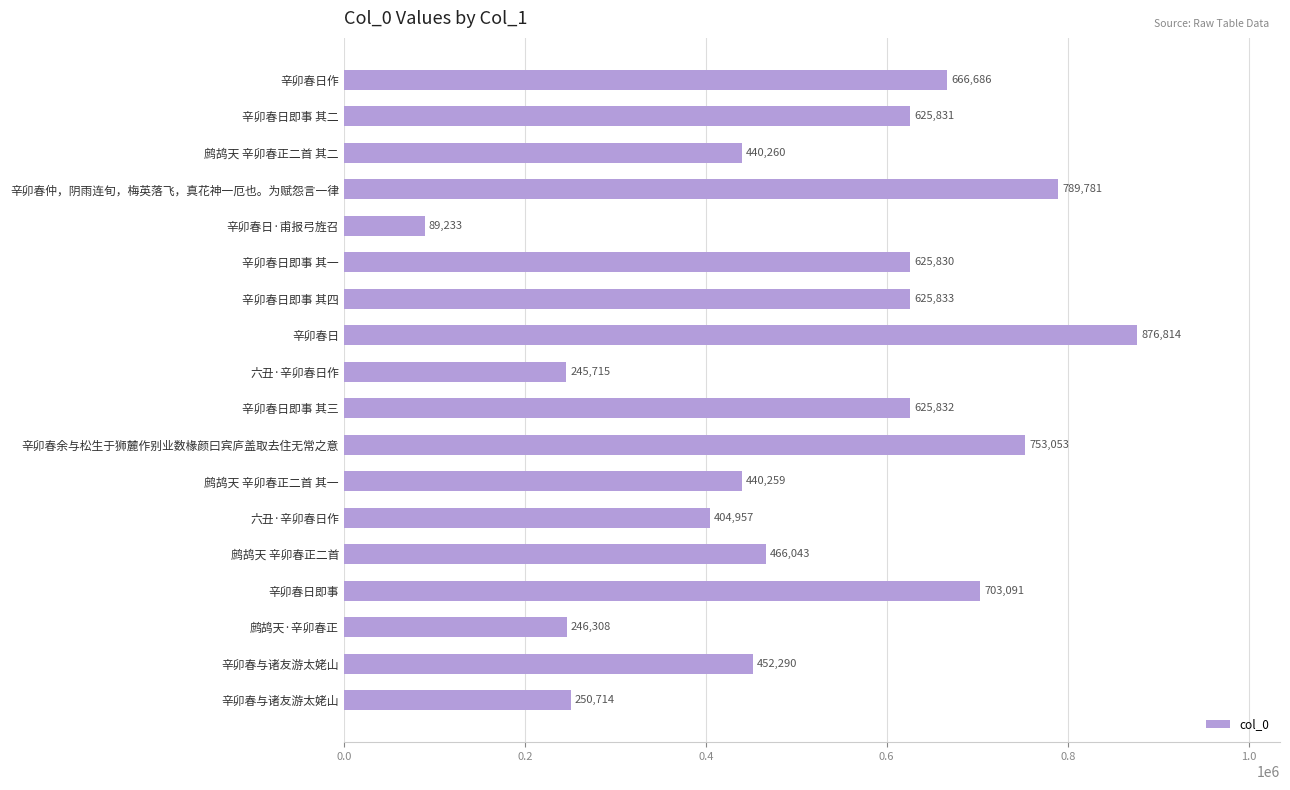

What is the difference between the maximum and minimum values?

787581